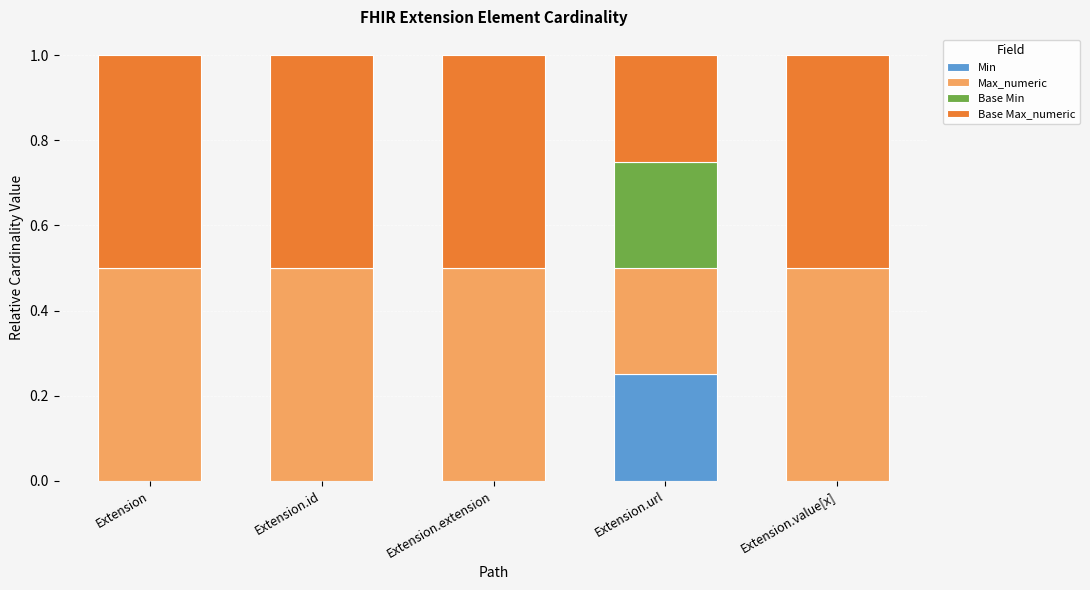

Are the bars horizontal?

No